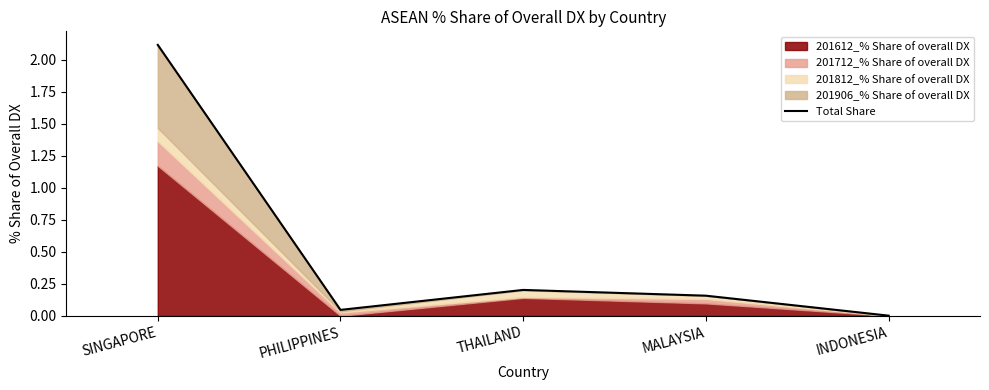

Reading left to right, transcribe all the data shown in this chart.

SINGAPORE=2.1	PHILIPPINES=0.0	THAILAND=0.2	MALAYSIA=0.2	INDONESIA=0.0